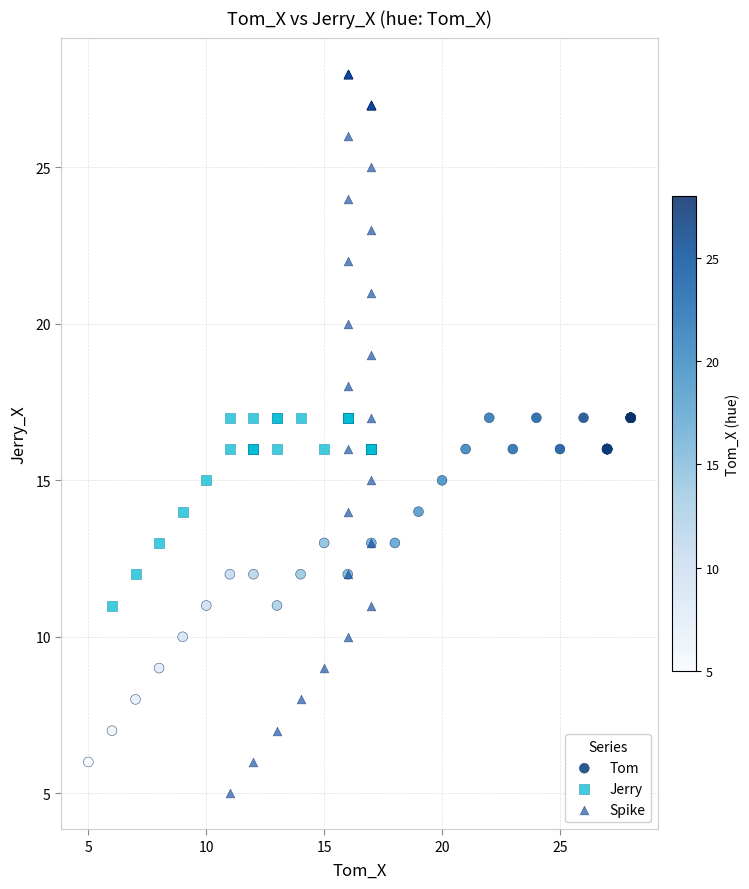

Which series has the widest spread of Y values?

Spike